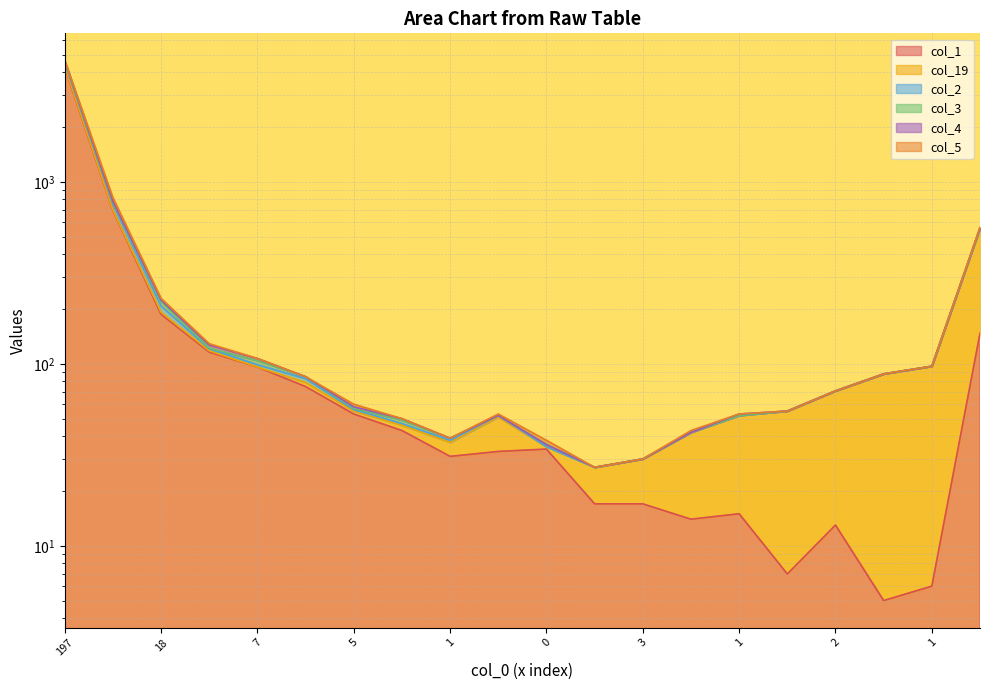

True or false: col_3 and col_2 intersect in this chart.

False